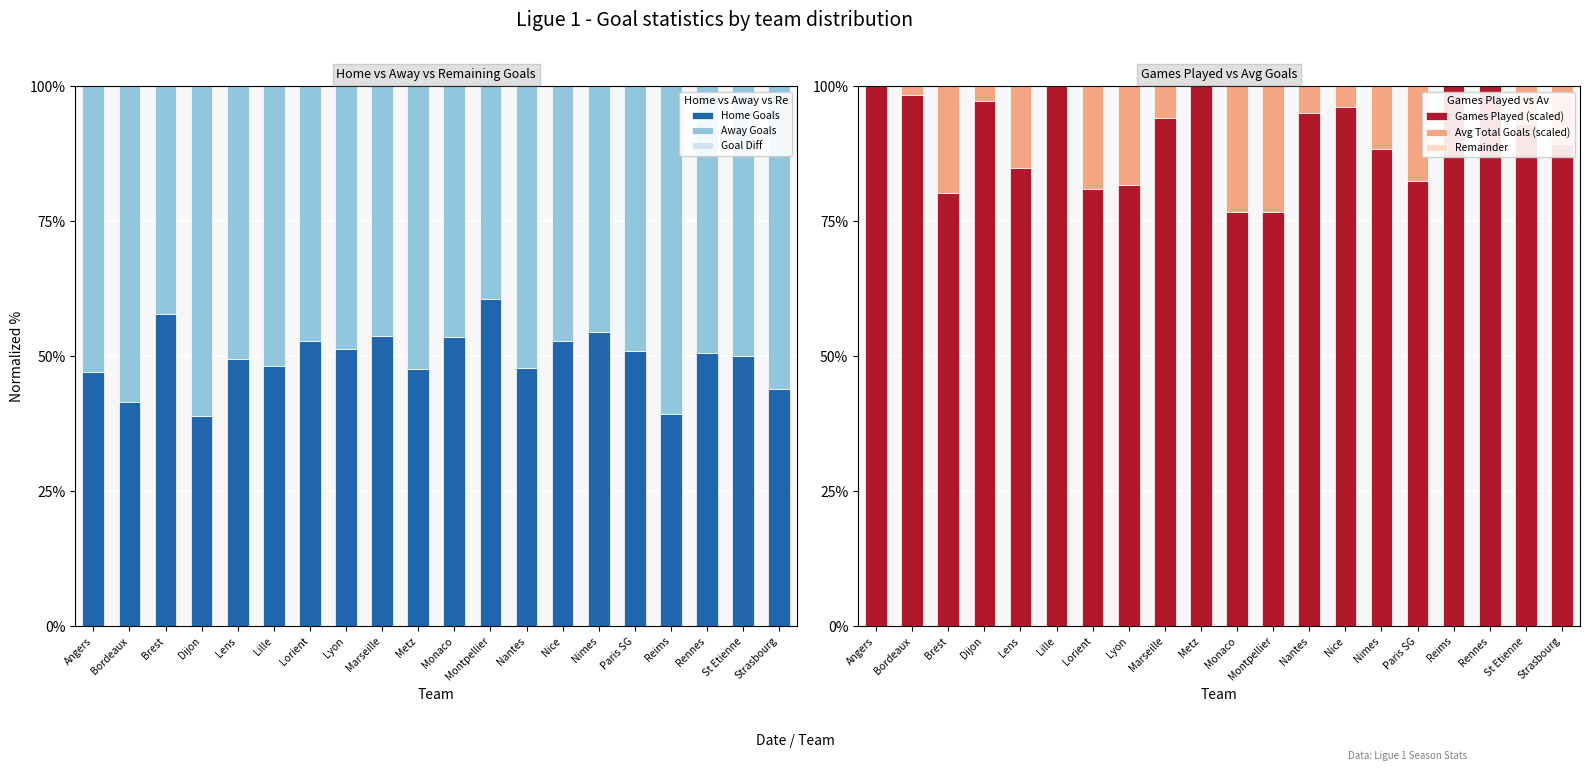

At which label does Home Goals reach its minimum?

Dijon